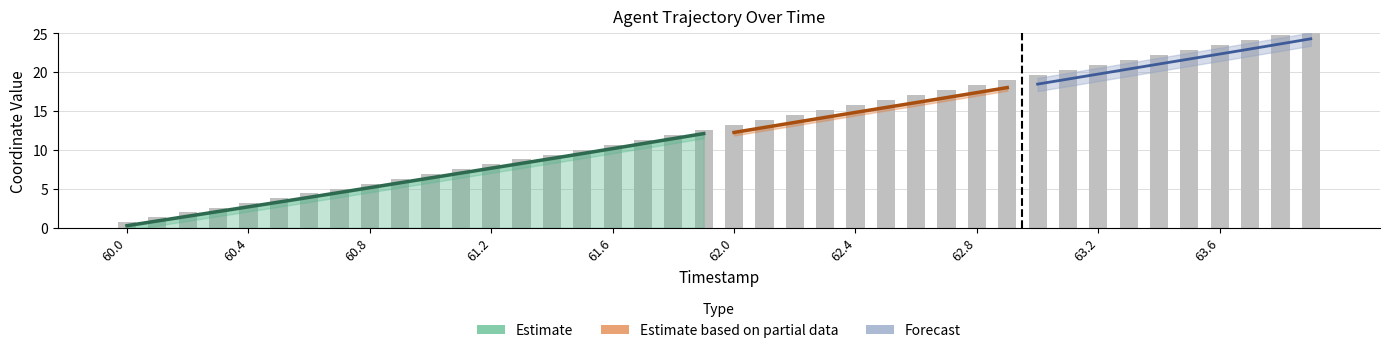

What is the greatest value displayed?

25.5